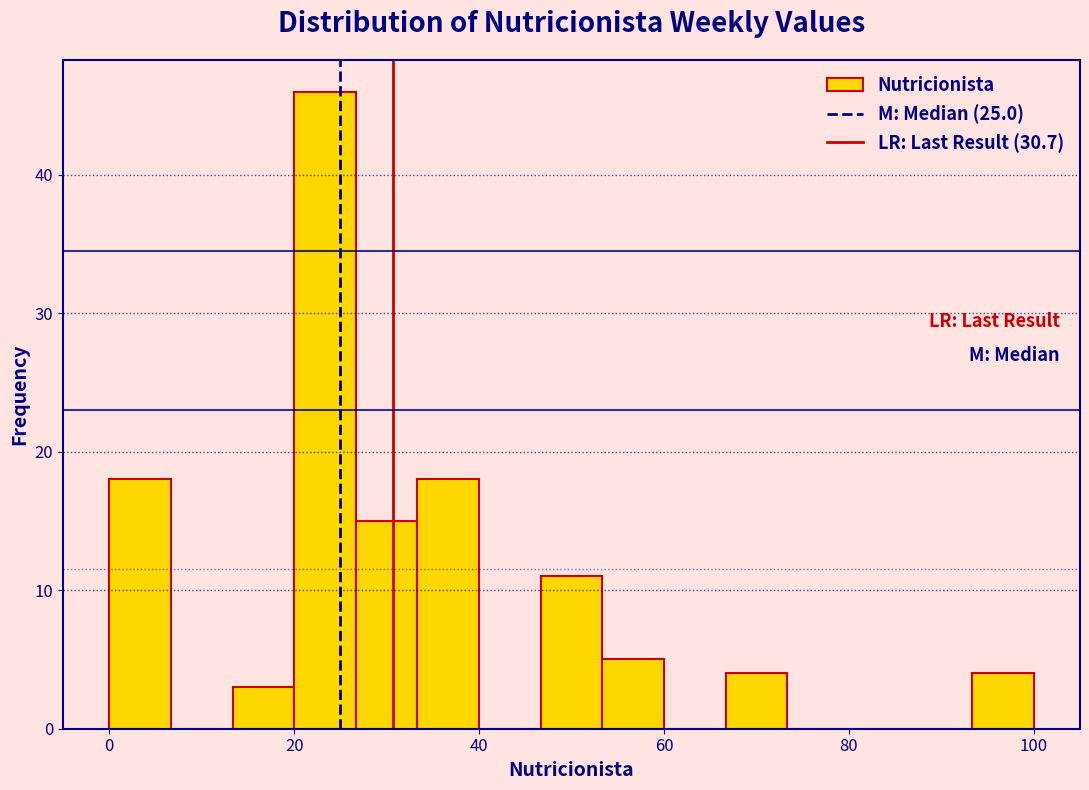

Read against the x-axis, roughly where is the centre of the tallest bar?

24